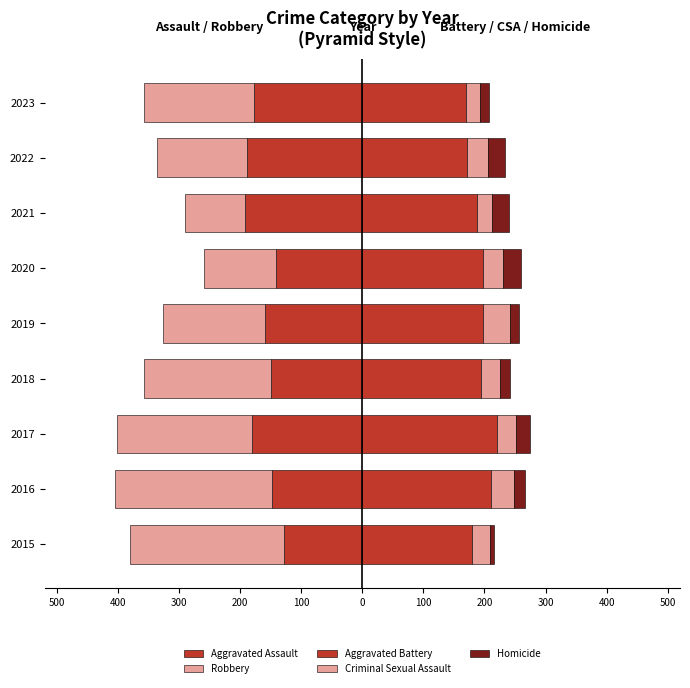

What is the highest value of the Criminal Sexual Assault series?

45